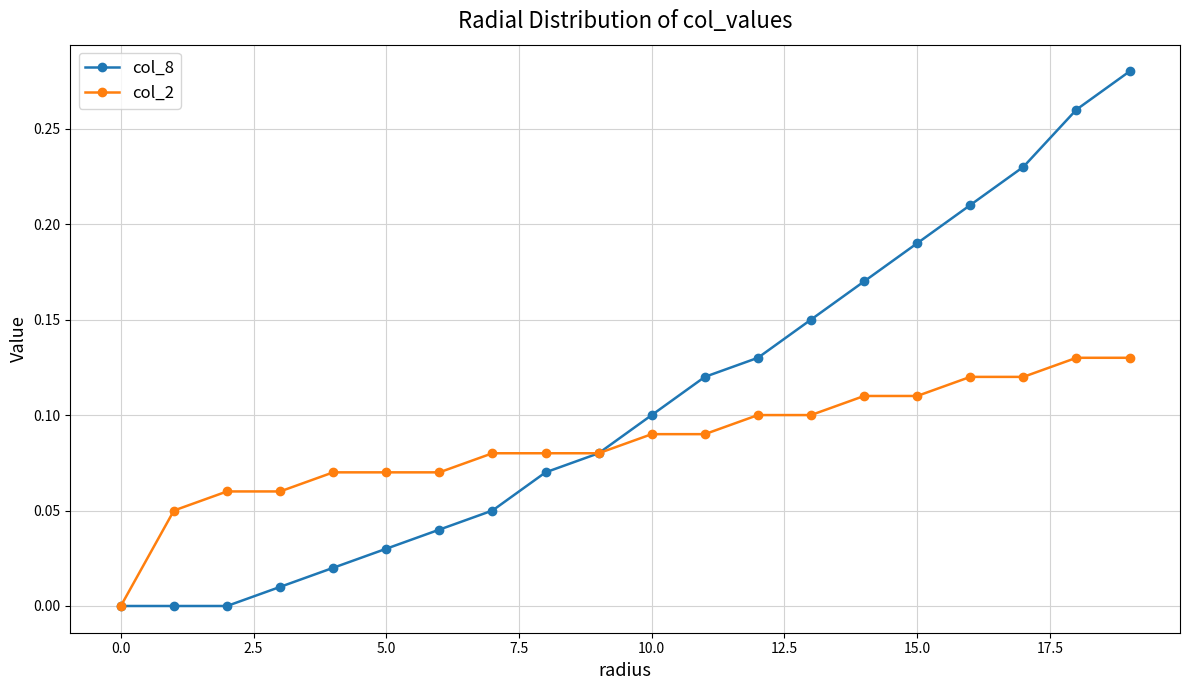

True or false: col_8 has more than 1 points higher than both neighbors.

False